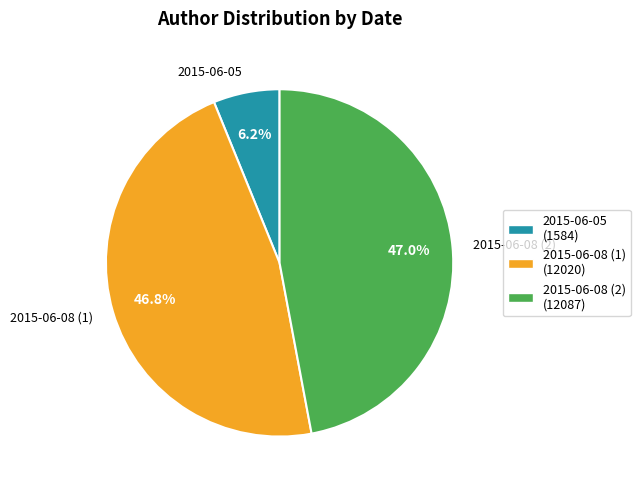

What percentage is NOT represented by 2015-06-05?

93.8%